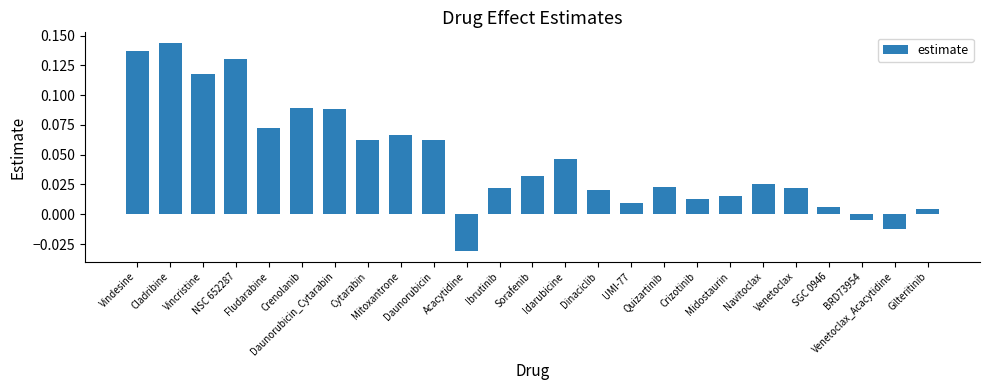

What is the sum of all values?

1.2